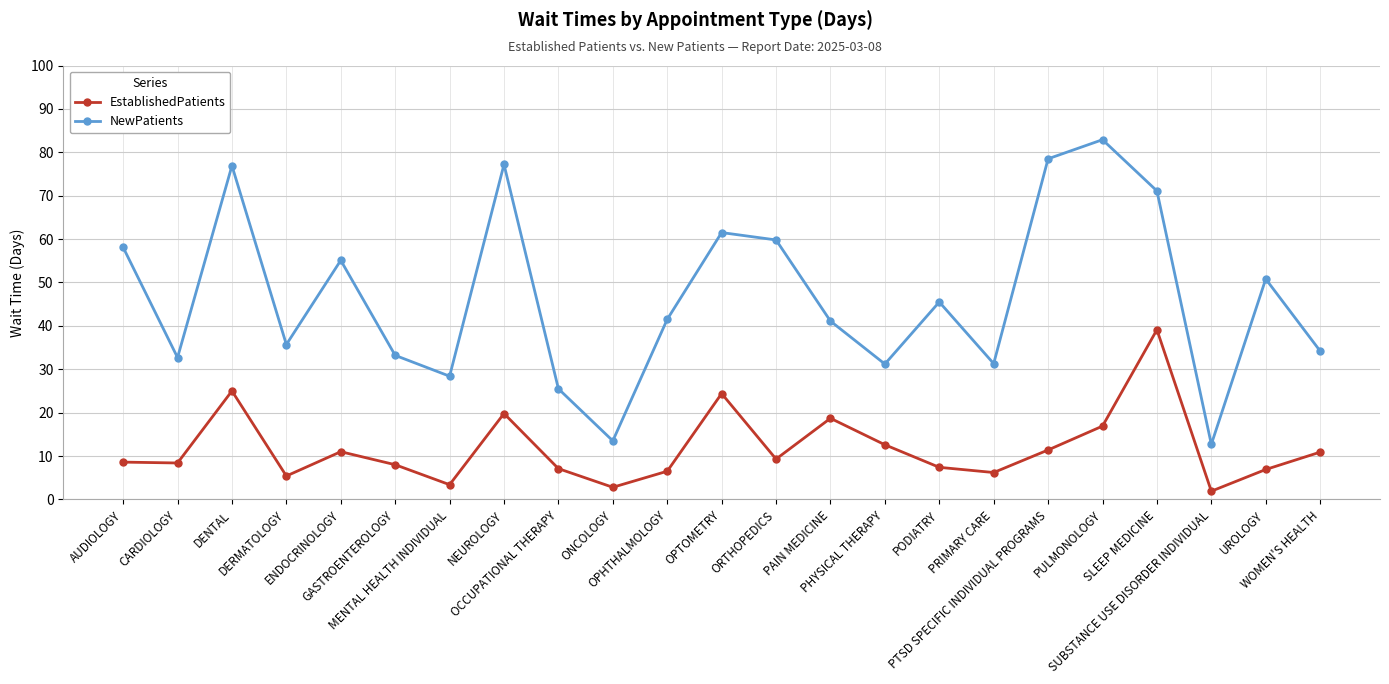

Between DERMATOLOGY and WOMEN'S HEALTH, which series saw the biggest shift?

EstablishedPatients